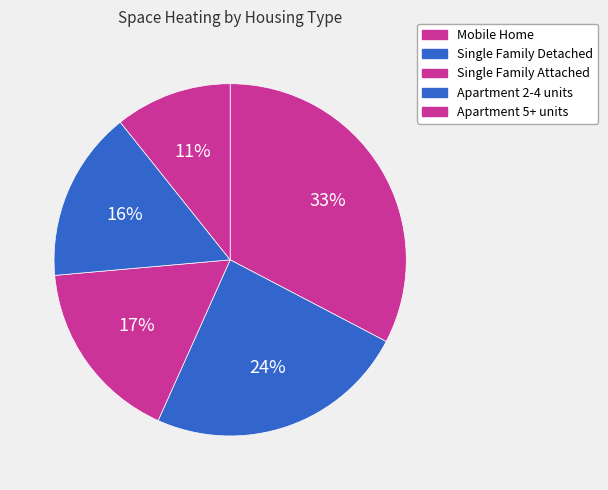

Is it true that Mobile Home is 33% of the pie?

True